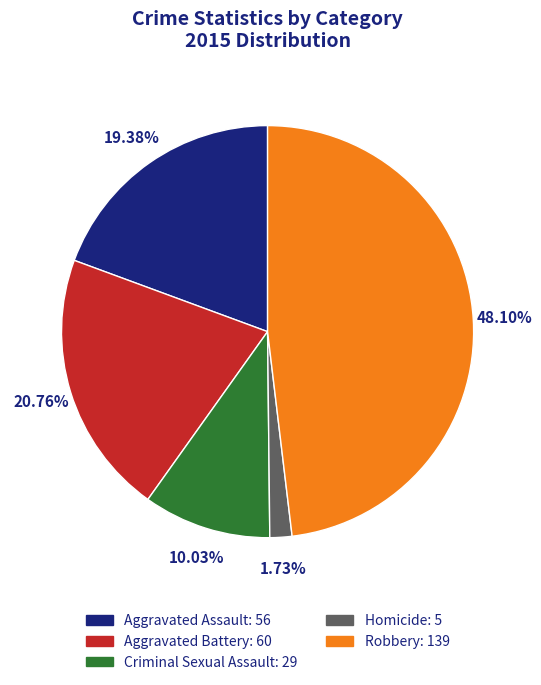

True or false: Aggravated Battery accounts for 21% of the total.

True